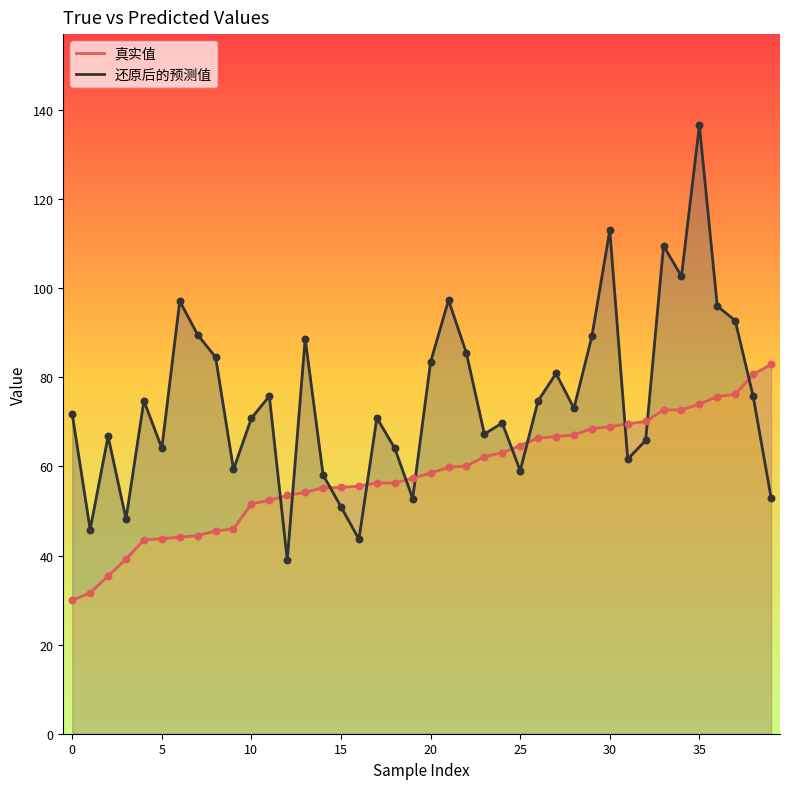

Which series has the widest spread of Y values?

还原后的预测值